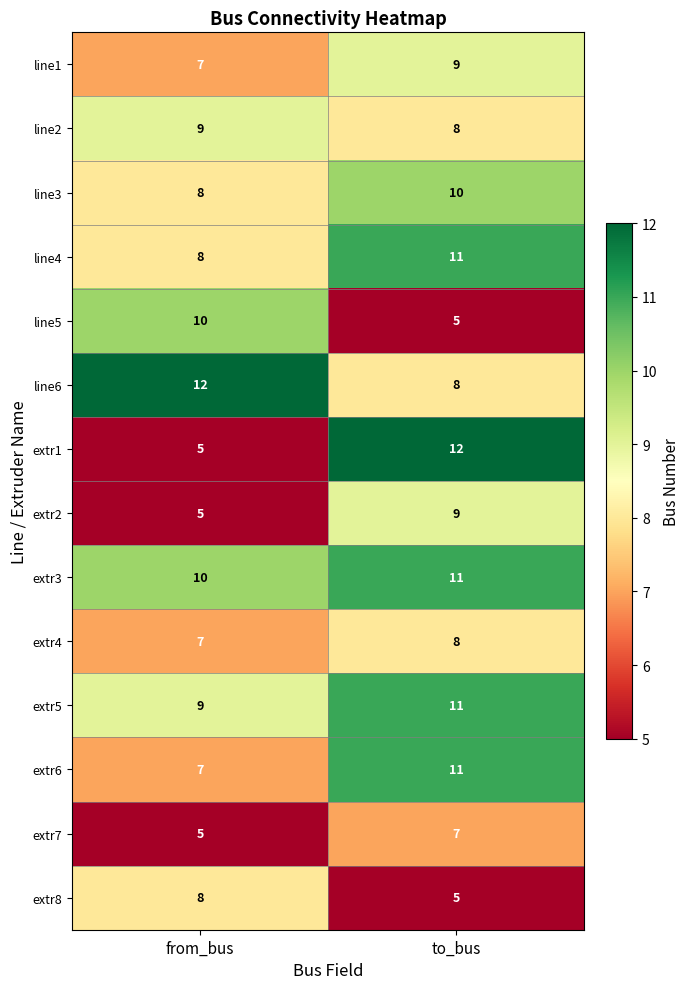

Reading left to right, transcribe all the data shown in this chart.

line1: 7	9
line2: 9	8
line3: 8	10
line4: 8	11
line5: 10	5
line6: 12	8
extr1: 5	12
extr2: 5	9
extr3: 10	11
extr4: 7	8
extr5: 9	11
extr6: 7	11
extr7: 5	7
extr8: 8	5